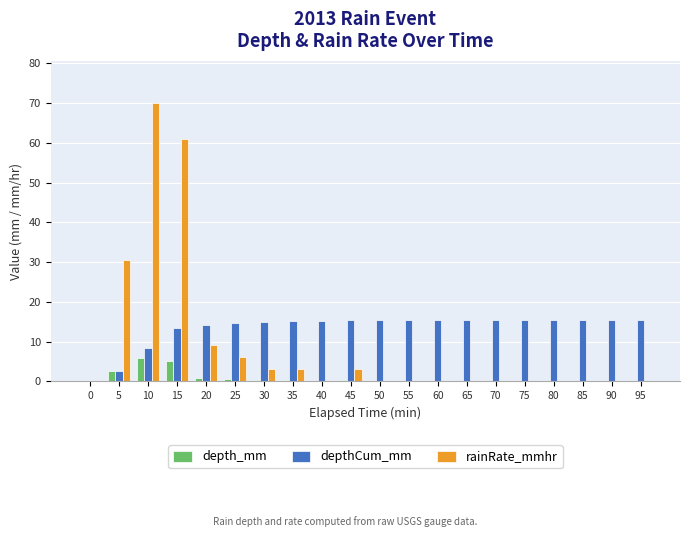

Is the value of depth_mm at 80 greater than the value of depthCum_mm at 5?

No